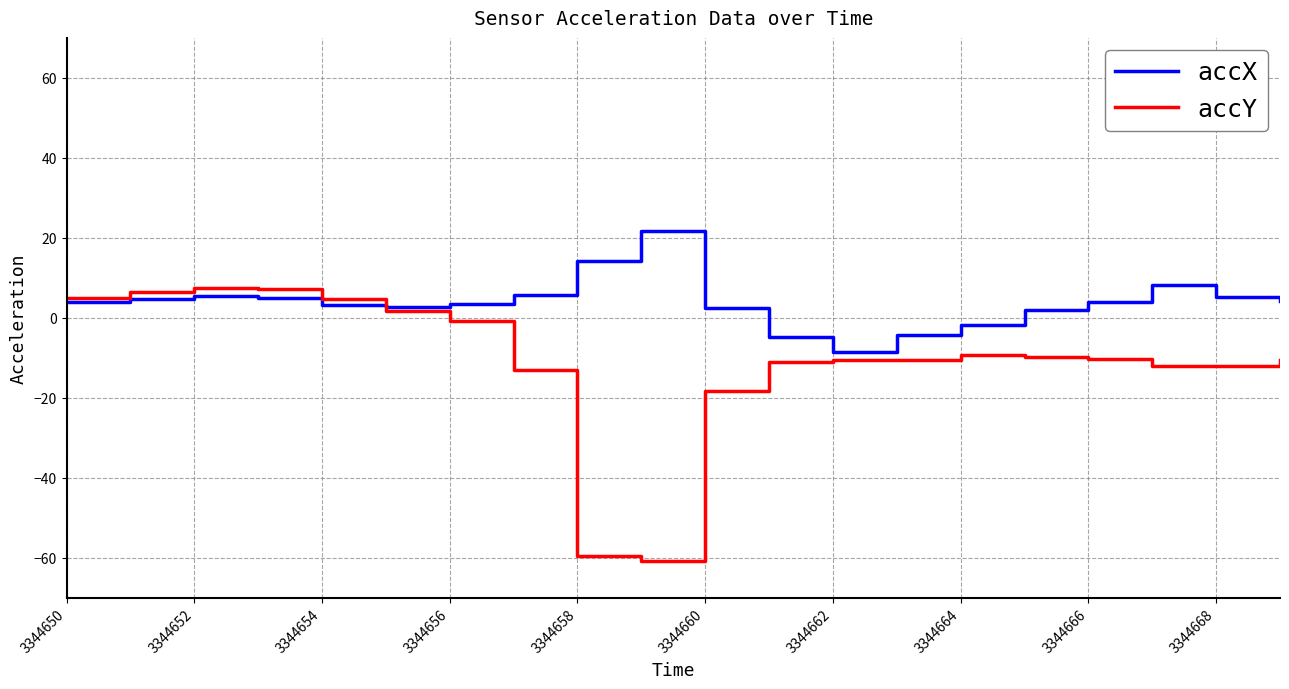

What is the minimum value shown in the chart?

-60.8